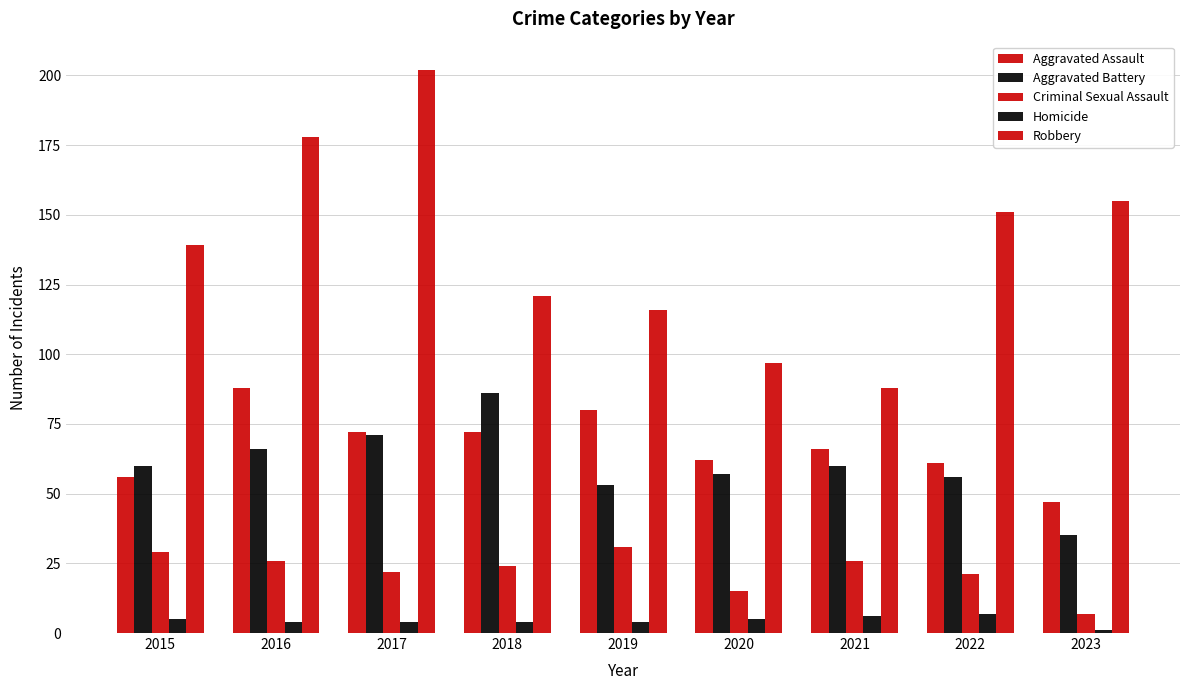

How many groups of bars are there?

9